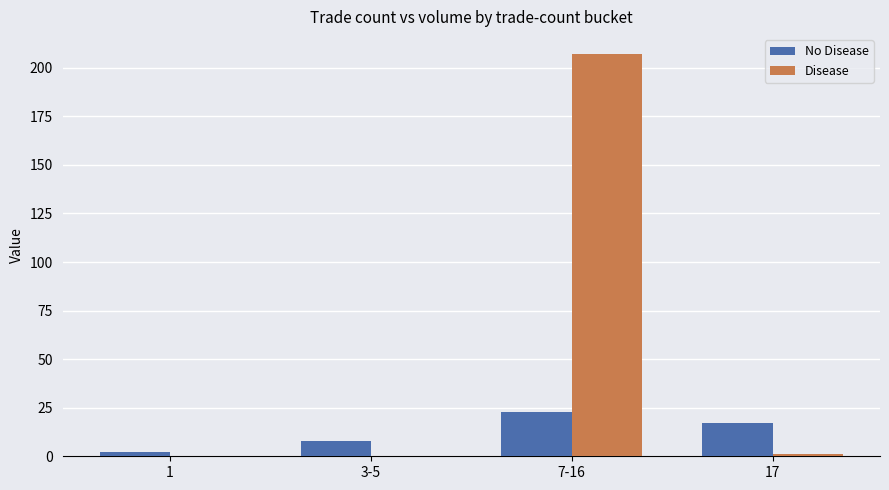

Is it true that Disease equals 207 at 7-16?

True